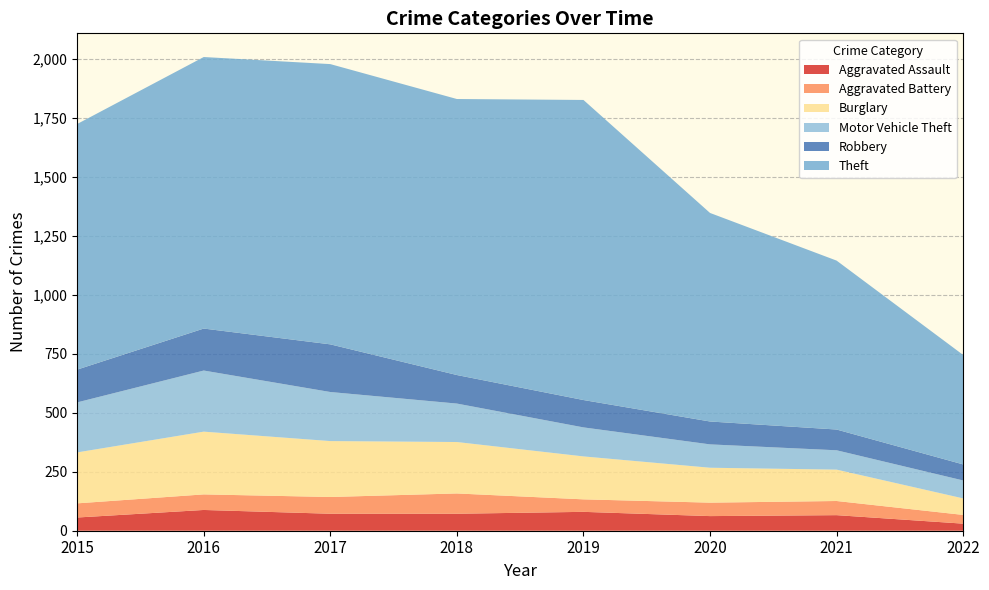

Reading left to right, list all the values displayed in this chart.

Aggravated Assault: 2015=56	2016=88	2017=72	2018=72	2019=80	2020=62	2021=66	2022=30
Aggravated Battery: 2015=60	2016=66	2017=71	2018=86	2019=53	2020=57	2021=60	2022=37
Burglary: 2015=216	2016=266	2017=237	2018=218	2019=182	2020=148	2021=133	2022=70
Motor Vehicle Theft: 2015=212	2016=259	2017=208	2018=163	2019=123	2020=99	2021=82	2022=76
Robbery: 2015=139	2016=178	2017=202	2018=121	2019=116	2020=97	2021=88	2022=68
Theft: 2015=1041	2016=1151	2017=1188	2018=1170	2019=1272	2020=884	2021=716	2022=464